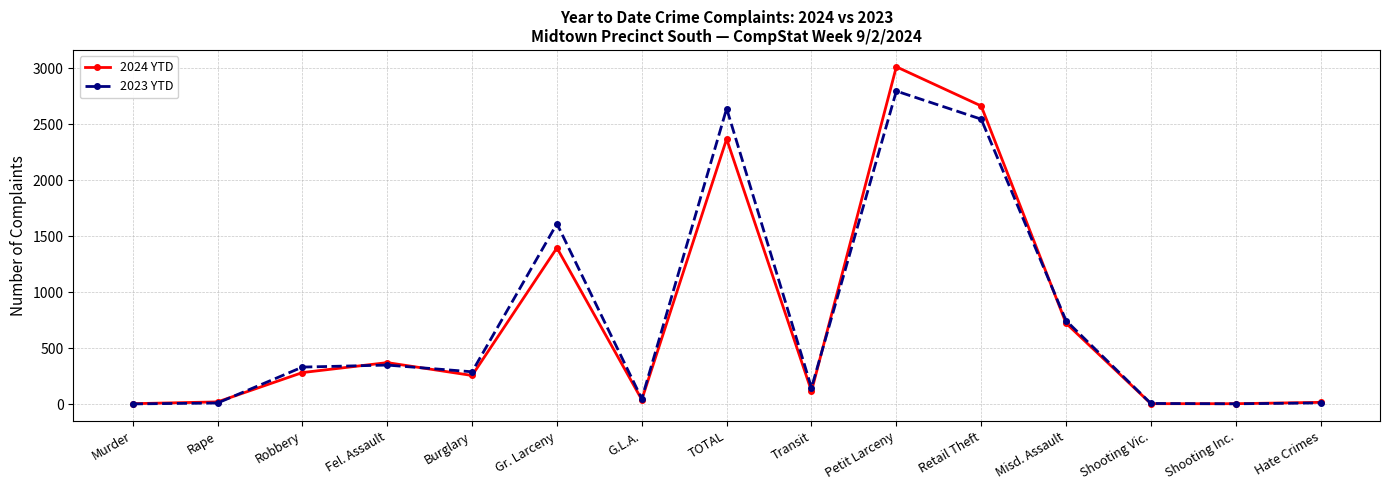

True or false: 2023 YTD has more than 2 interior local peaks.

True